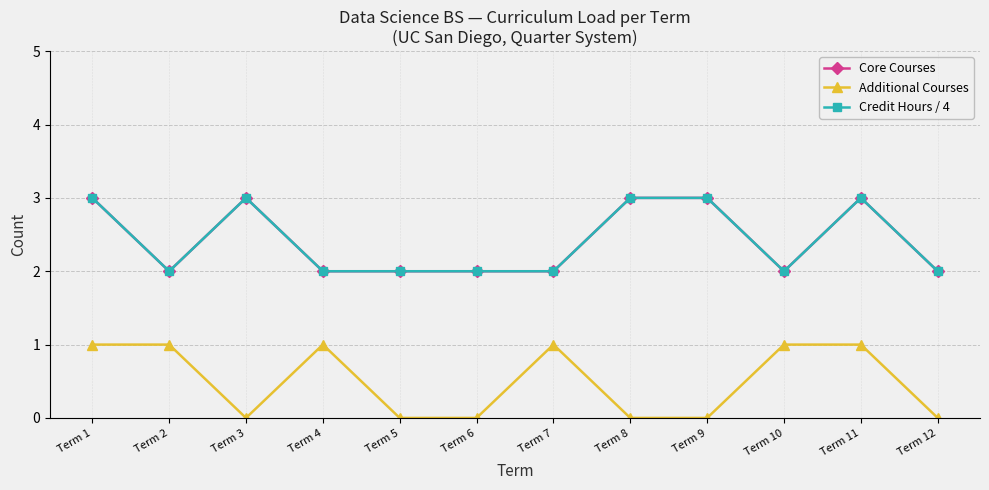

The Additional Courses series shows 0 at Term 6. True or false?

True